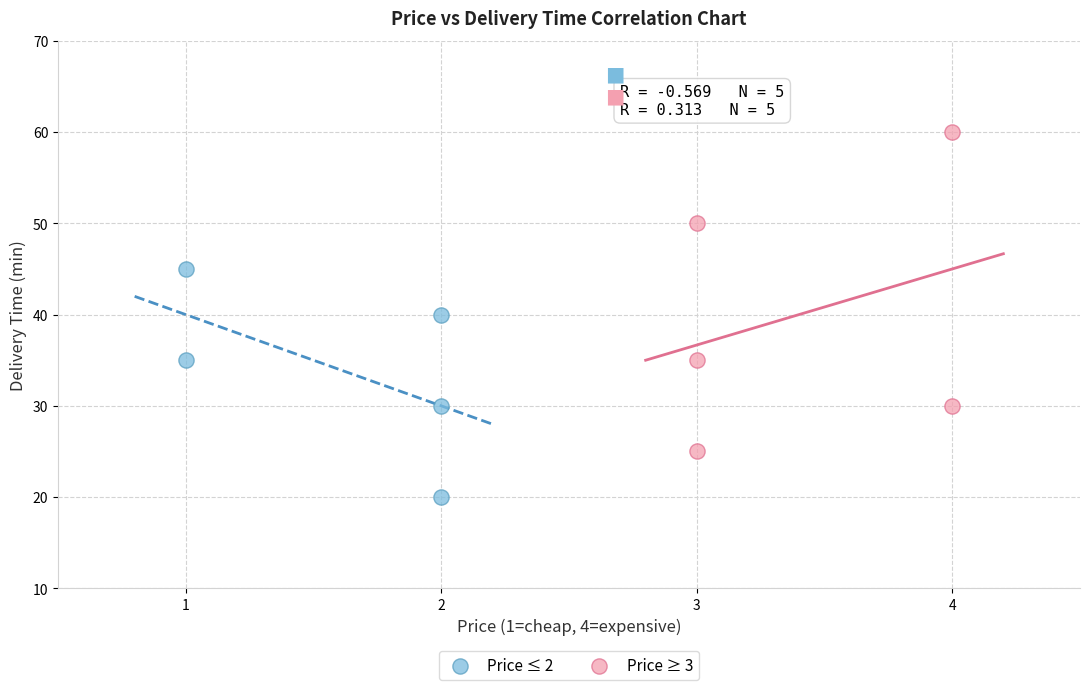

Which series contains the highest Y value?

Price ≥ 3